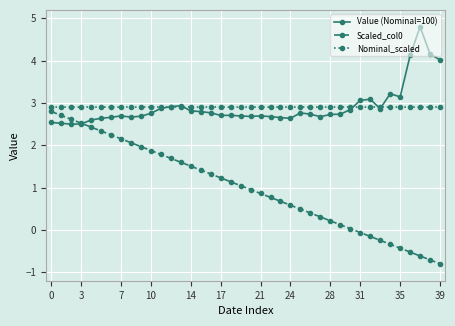

What is the value of the Nominal_scaled point at the 11th from the left?

2.9